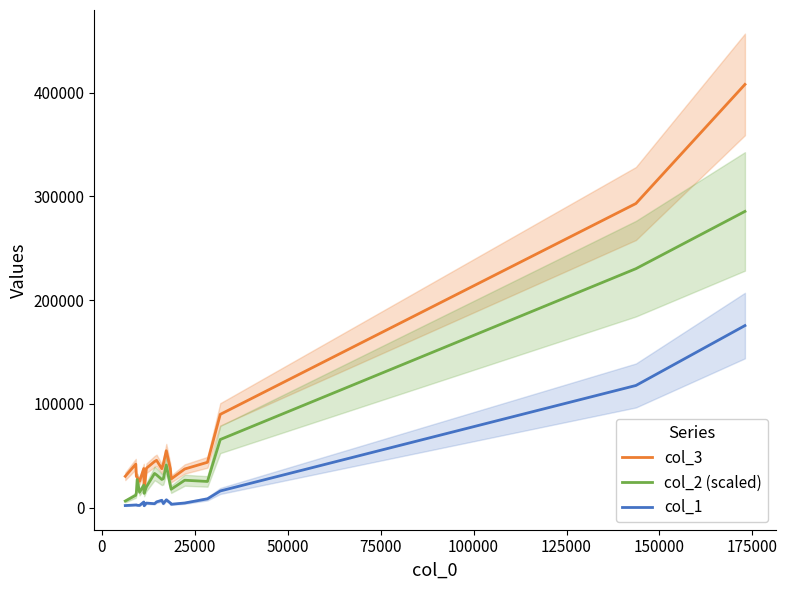

True or false: col_2 (scaled) and col_3 intersect in this chart.

False